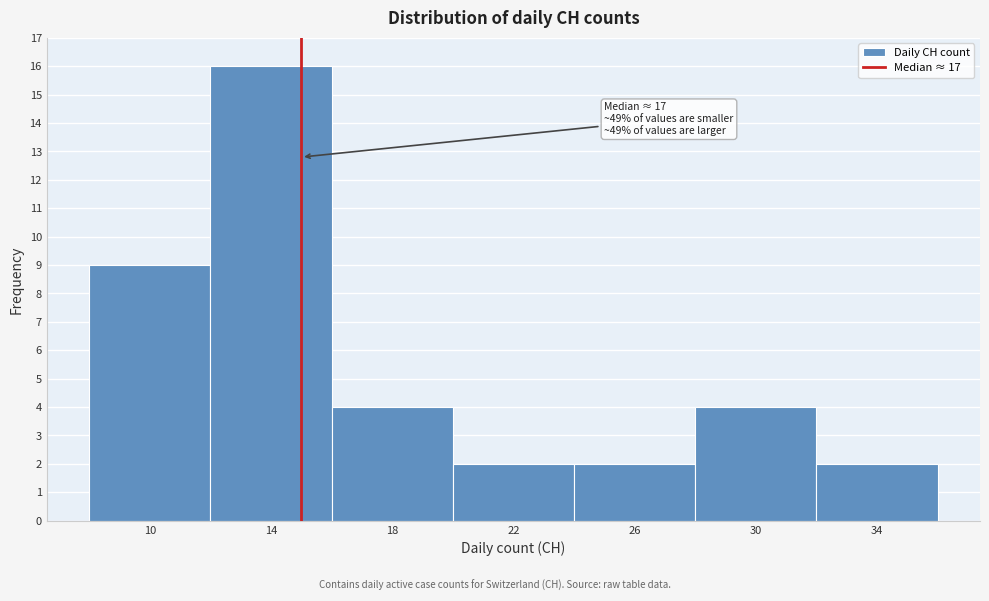

Reading right to left, list all the values displayed in this chart.

2	4	2	2	4	16	9